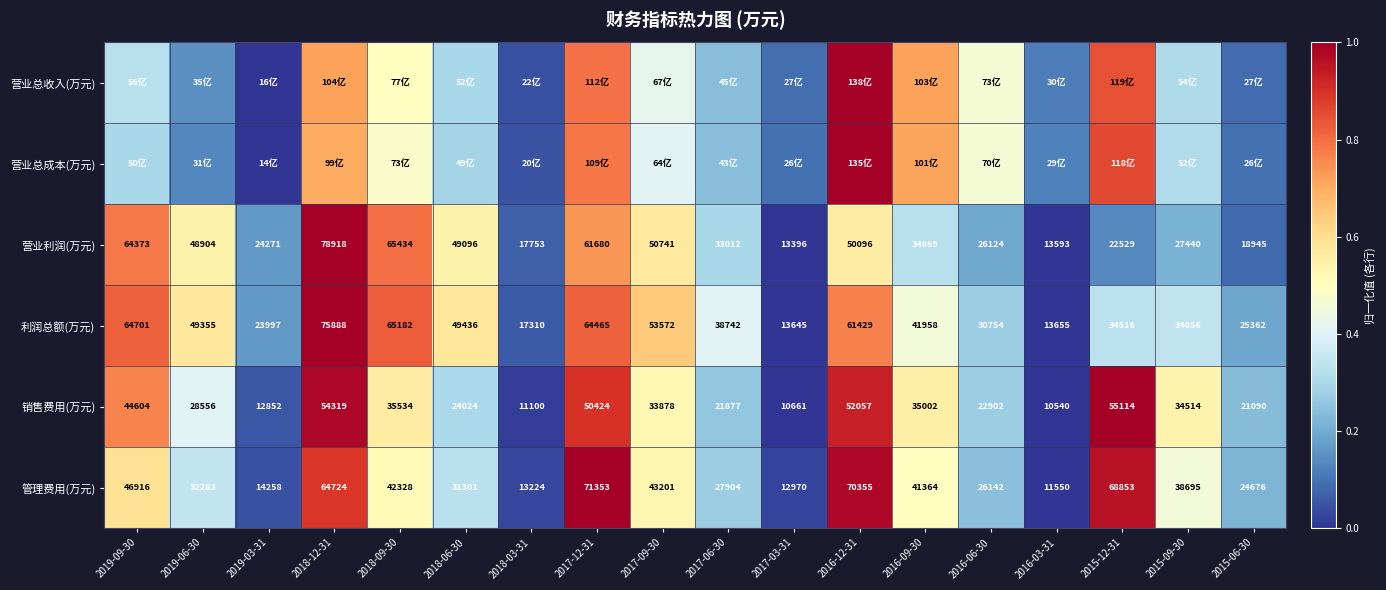

How many distinct data groups are displayed?

6